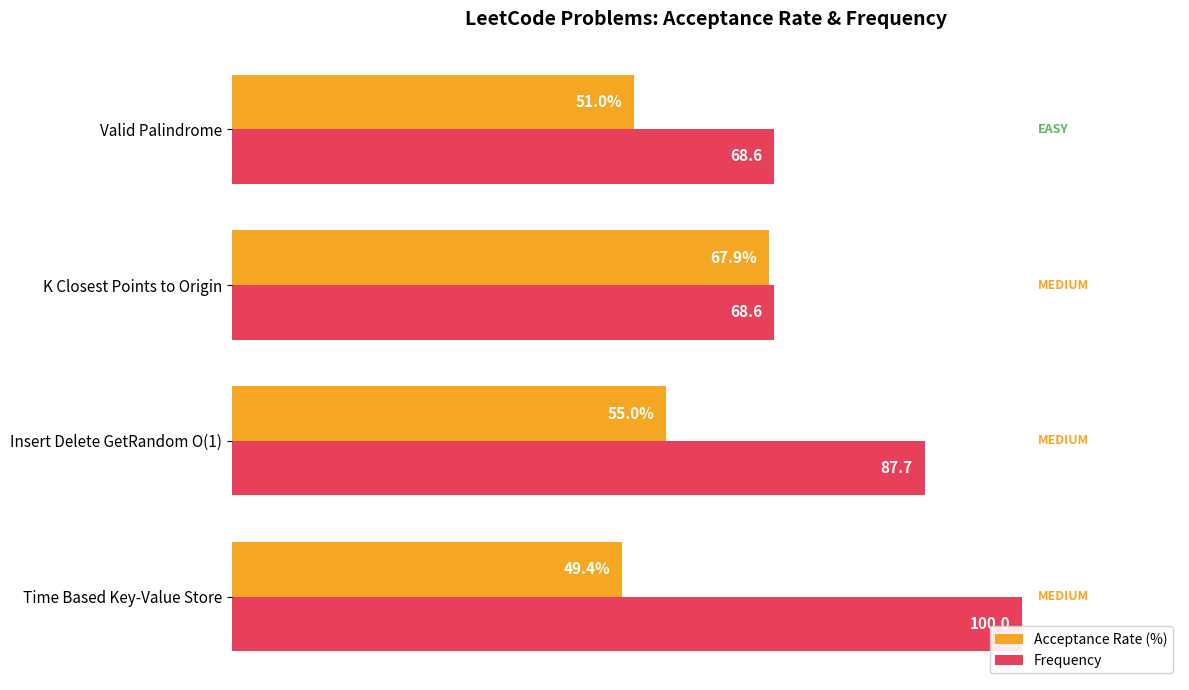

Rank the series by their average value, from highest to lowest.

Frequency, Acceptance Rate (%)